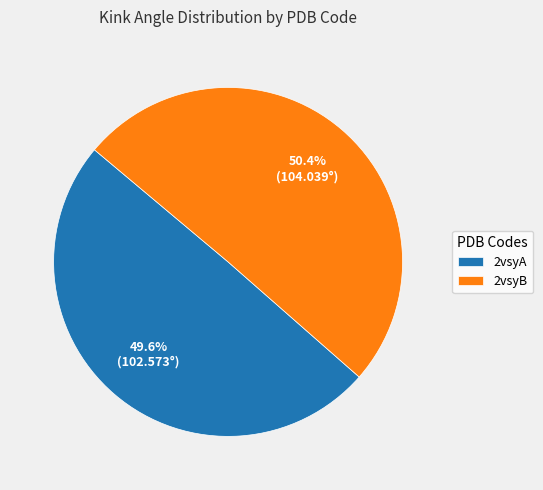

What portion of the pie excludes 2vsyA?

50.4%